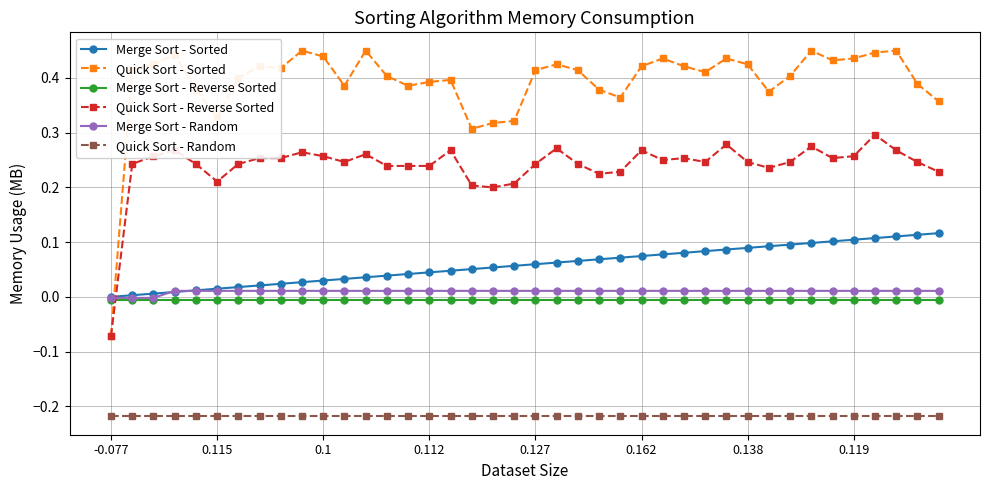

True or false: Merge Sort - Reverse Sorted and Quick Sort - Random intersect in this chart.

False